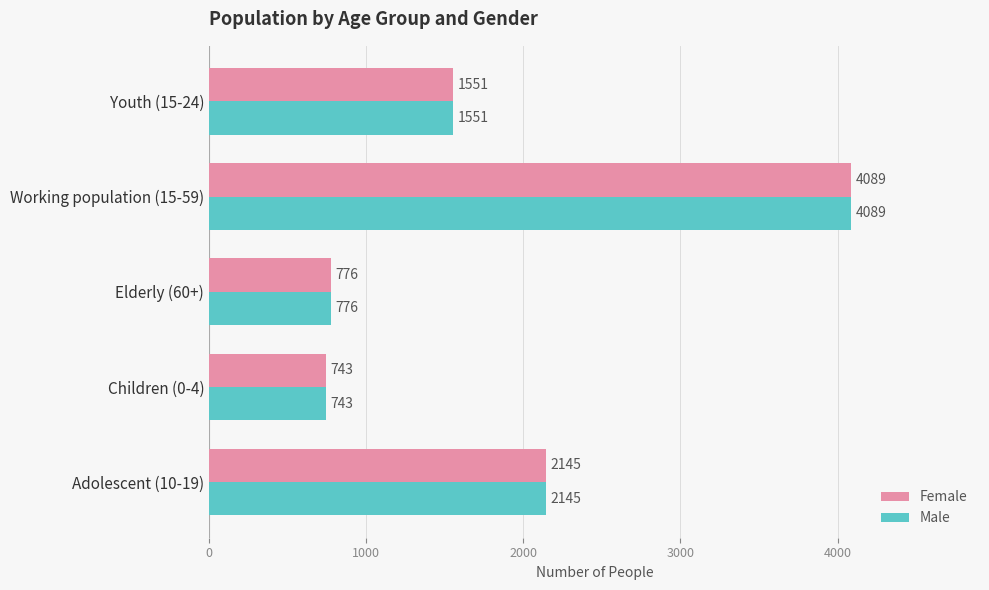

What value does the Female series have at Children (0-4)?

743